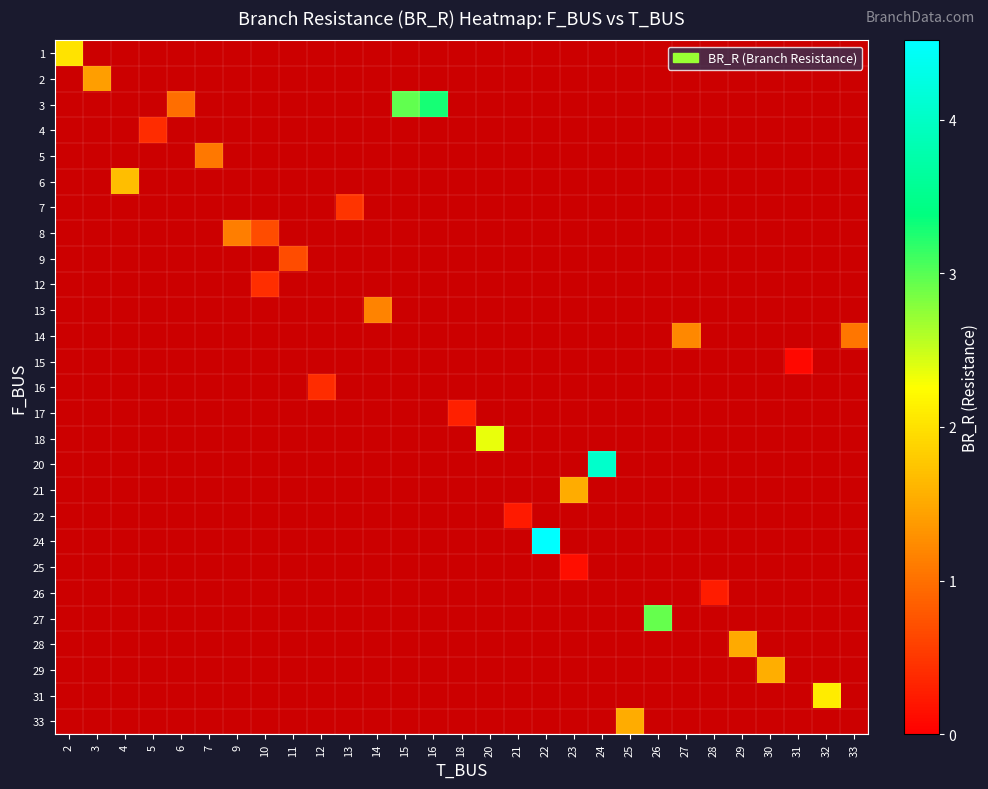

How many categories are shown in the chart?

29